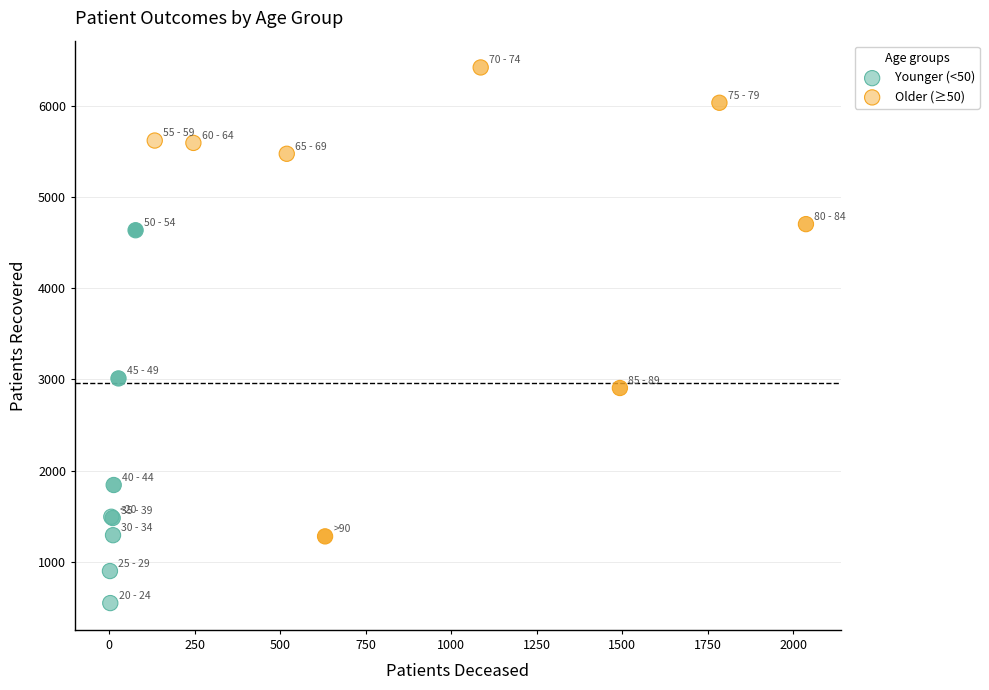

Which series contains the highest Y value?

Older (≥50)